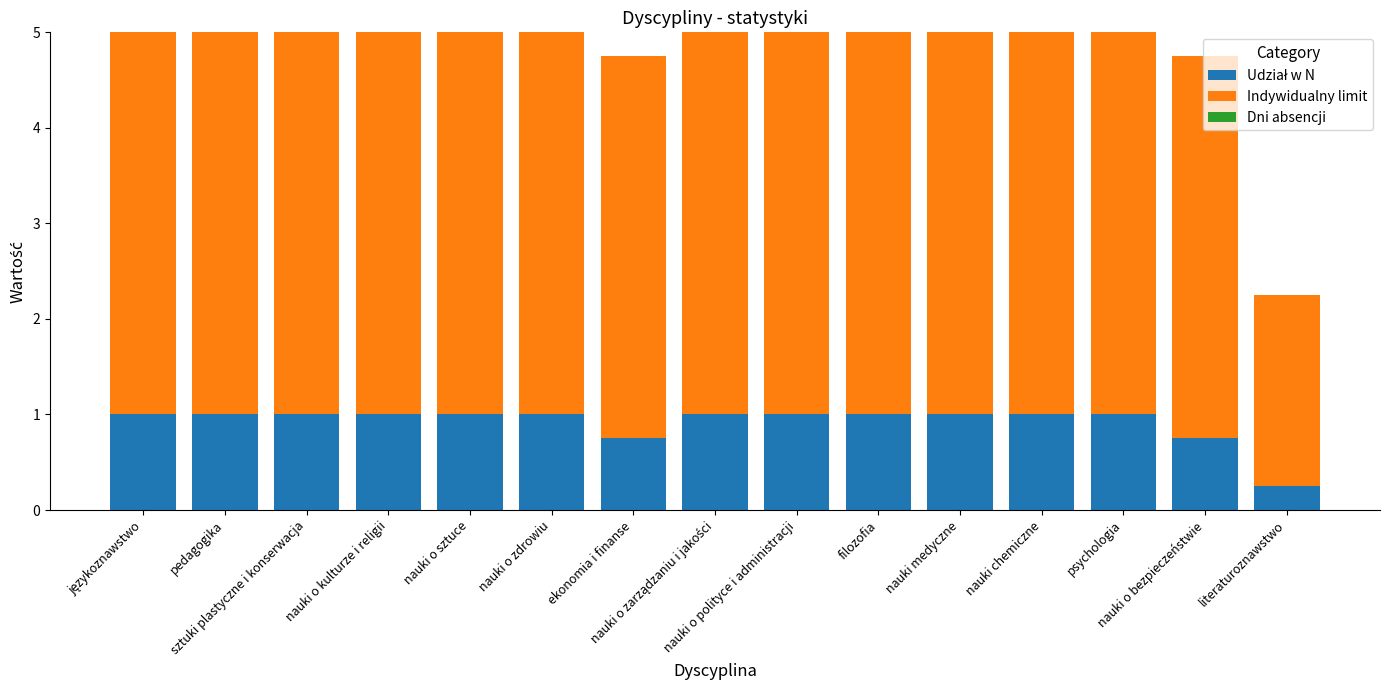

How many bars are there in total?

15